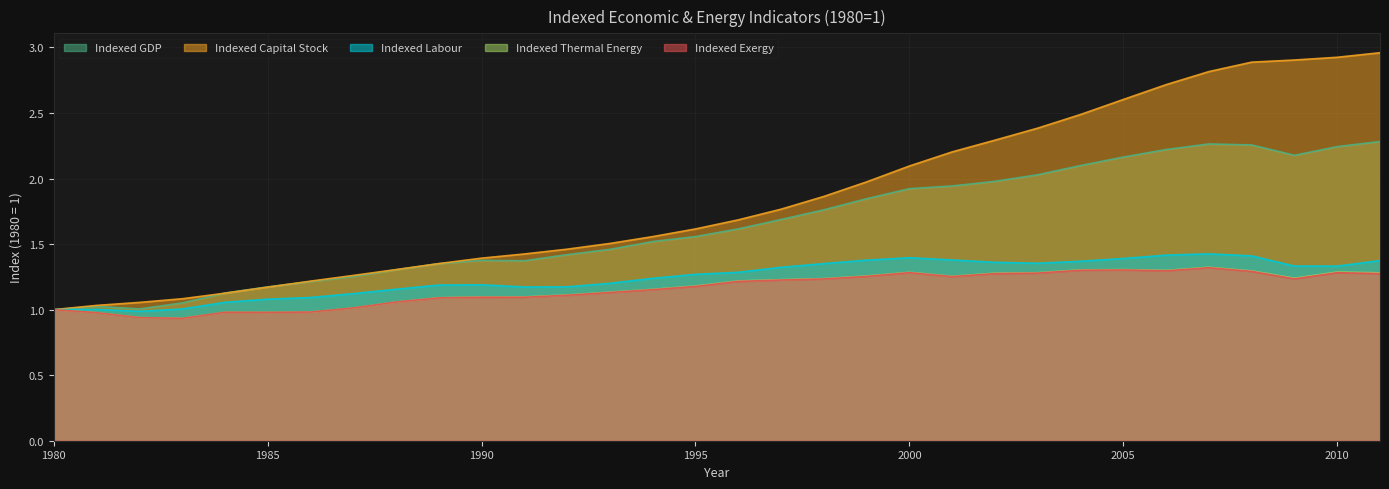

Reading right to left, list all the values displayed in this chart.

Indexed GDP: 2011=2.3	2010=2.2	2009=2.2	2008=2.3	2007=2.3	2006=2.2	2005=2.2	2004=2.1	2003=2.0	2002=2.0	2001=1.9	2000=1.9	1999=1.8	1998=1.8	1997=1.7	1996=1.6	1995=1.6	1994=1.5	1993=1.5	1992=1.4	1991=1.4	1990=1.4	1989=1.4	1988=1.3	1987=1.3	1986=1.2	1985=1.2	1984=1.1	1983=1.1	1982=1.0	1981=1.0	1980=1.0
Indexed Capital Stock: 2011=3.0	2010=2.9	2009=2.9	2008=2.9	2007=2.8	2006=2.7	2005=2.6	2004=2.5	2003=2.4	2002=2.3	2001=2.2	2000=2.1	1999=2.0	1998=1.9	1997=1.8	1996=1.7	1995=1.6	1994=1.6	1993=1.5	1992=1.5	1991=1.4	1990=1.4	1989=1.4	1988=1.3	1987=1.3	1986=1.2	1985=1.2	1984=1.1	1983=1.1	1982=1.1	1981=1.0	1980=1.0
Indexed Labour: 2011=1.4	2010=1.3	2009=1.3	2008=1.4	2007=1.4	2006=1.4	2005=1.4	2004=1.4	2003=1.4	2002=1.4	2001=1.4	2000=1.4	1999=1.4	1998=1.4	1997=1.3	1996=1.3	1995=1.3	1994=1.2	1993=1.2	1992=1.2	1991=1.2	1990=1.2	1989=1.2	1988=1.2	1987=1.1	1986=1.1	1985=1.1	1984=1.1	1983=1.0	1982=1.0	1981=1.0	1980=1.0
Indexed Thermal Energy: 2011=1.3	2010=1.3	2009=1.2	2008=1.3	2007=1.3	2006=1.3	2005=1.3	2004=1.3	2003=1.3	2002=1.3	2001=1.3	2000=1.3	1999=1.3	1998=1.2	1997=1.2	1996=1.2	1995=1.2	1994=1.2	1993=1.1	1992=1.1	1991=1.1	1990=1.1	1989=1.1	1988=1.1	1987=1.0	1986=1.0	1985=1.0	1984=1.0	1983=0.9	1982=0.9	1981=1.0	1980=1.0
Indexed Exergy: 2011=1.3	2010=1.3	2009=1.2	2008=1.3	2007=1.3	2006=1.3	2005=1.3	2004=1.3	2003=1.3	2002=1.3	2001=1.3	2000=1.3	1999=1.3	1998=1.2	1997=1.2	1996=1.2	1995=1.2	1994=1.2	1993=1.1	1992=1.1	1991=1.1	1990=1.1	1989=1.1	1988=1.1	1987=1.0	1986=1.0	1985=1.0	1984=1.0	1983=0.9	1982=0.9	1981=1.0	1980=1.0